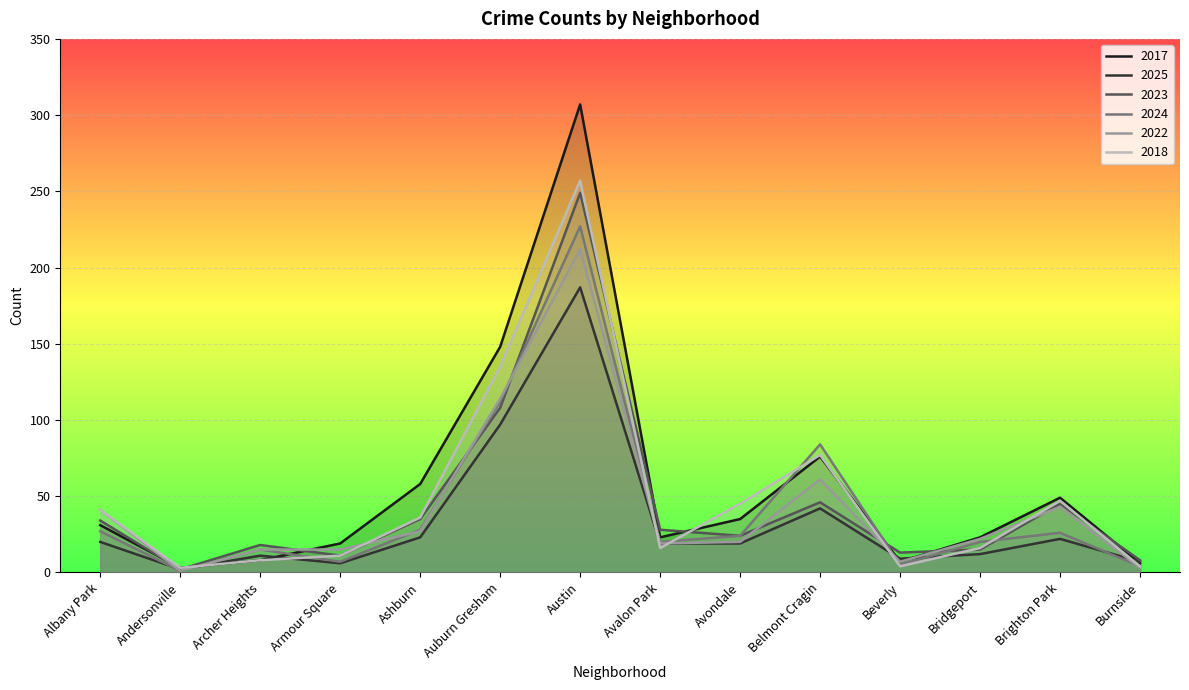

Rank the series by their maximum value, from lowest to highest.

2025, 2022, 2024, 2023, 2018, 2017